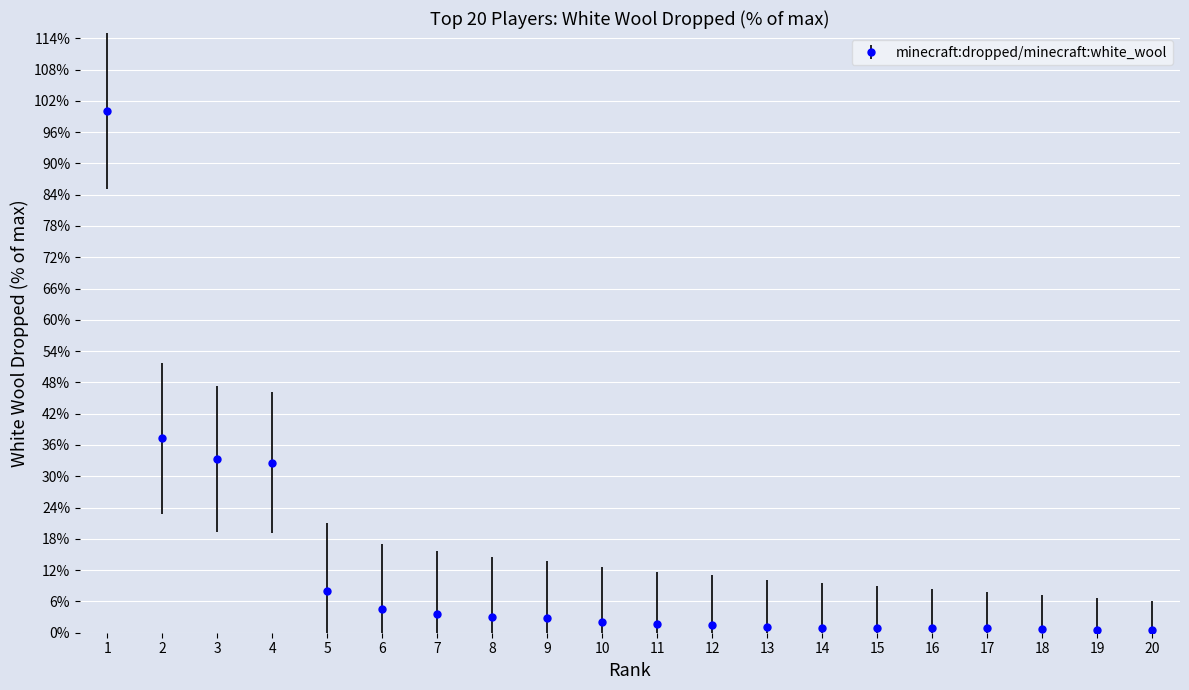

What is the difference between the maximum and minimum values?

99.5